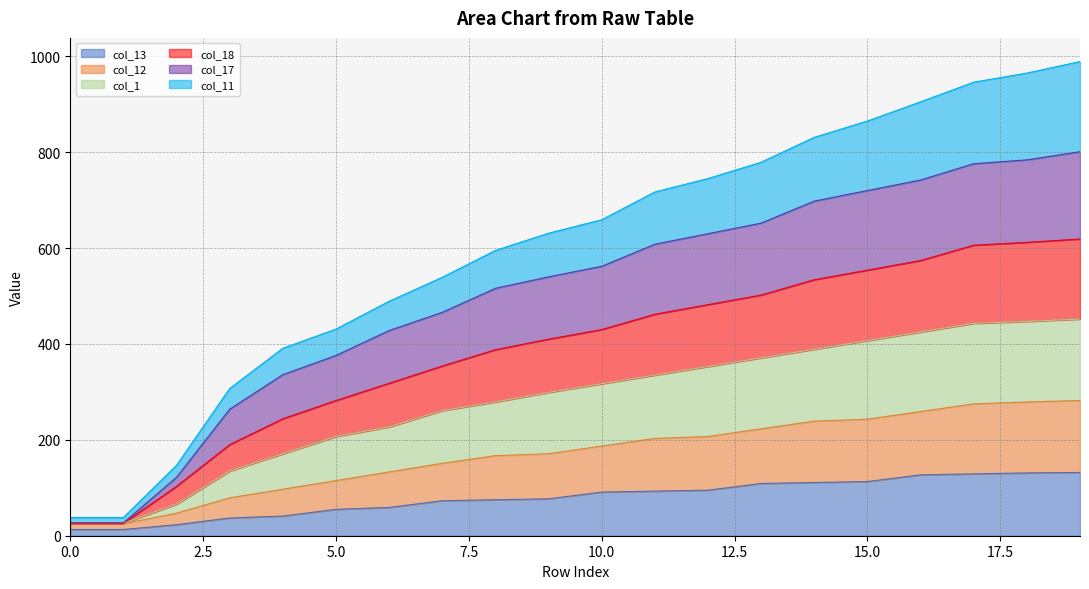

What are all the series names shown in the legend?

col_13, col_12, col_1, col_18, col_17, col_11